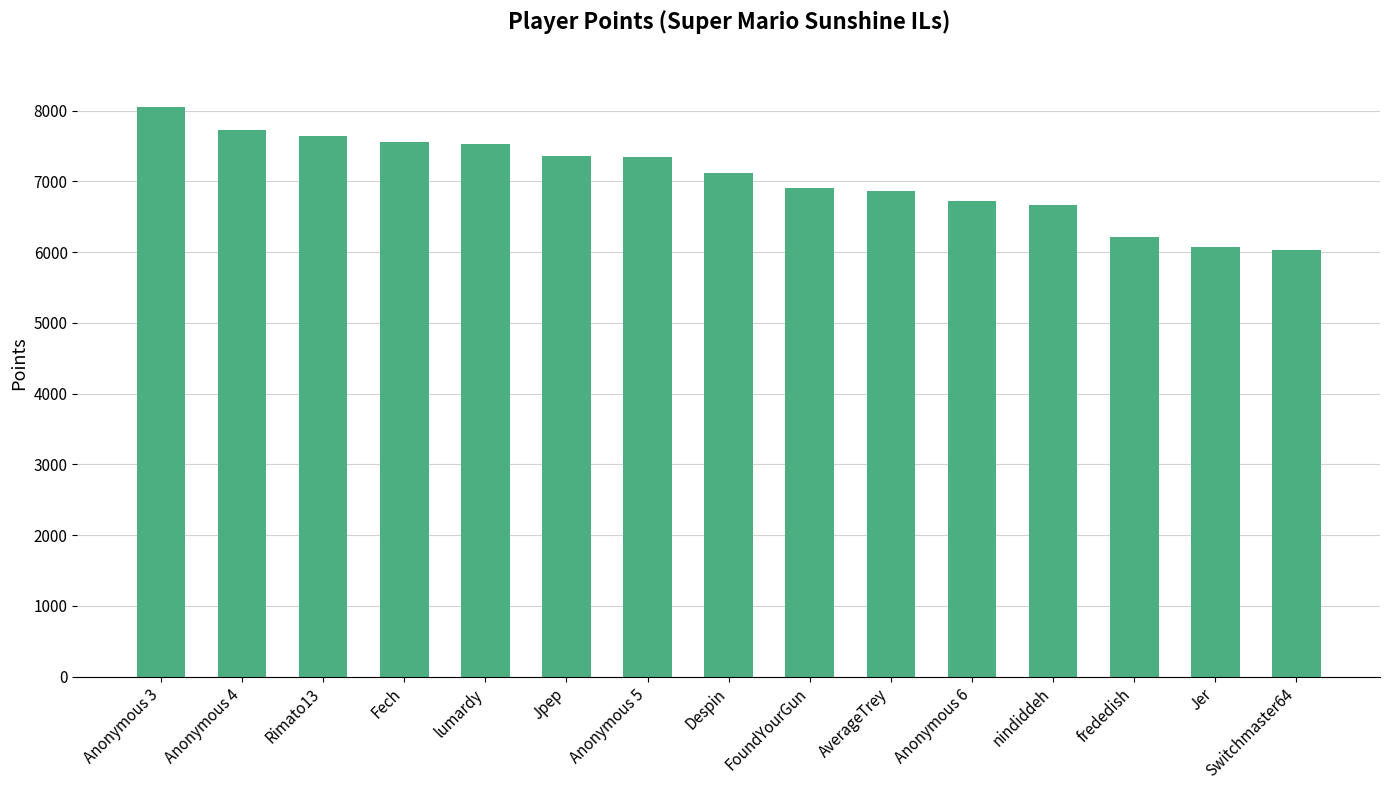

How many bars are there in total?

15